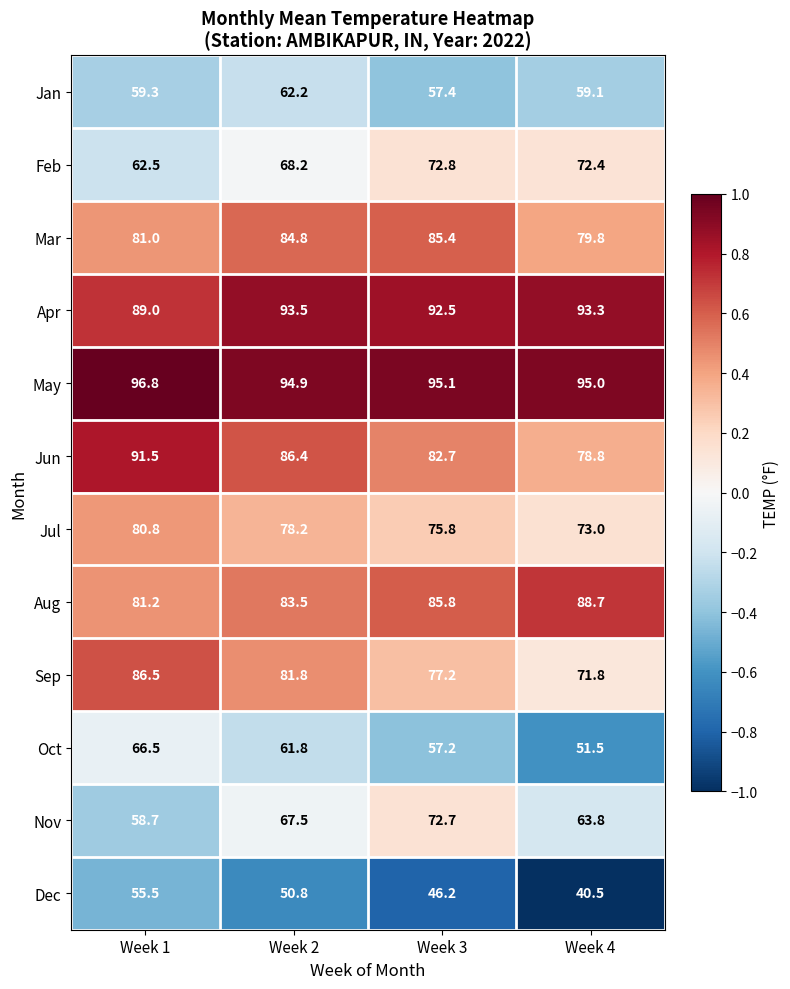

Rank the series by their maximum value, from lowest to highest.

Dec, Jan, Oct, Nov, Feb, Jul, Mar, Sep, Aug, Jun, Apr, May